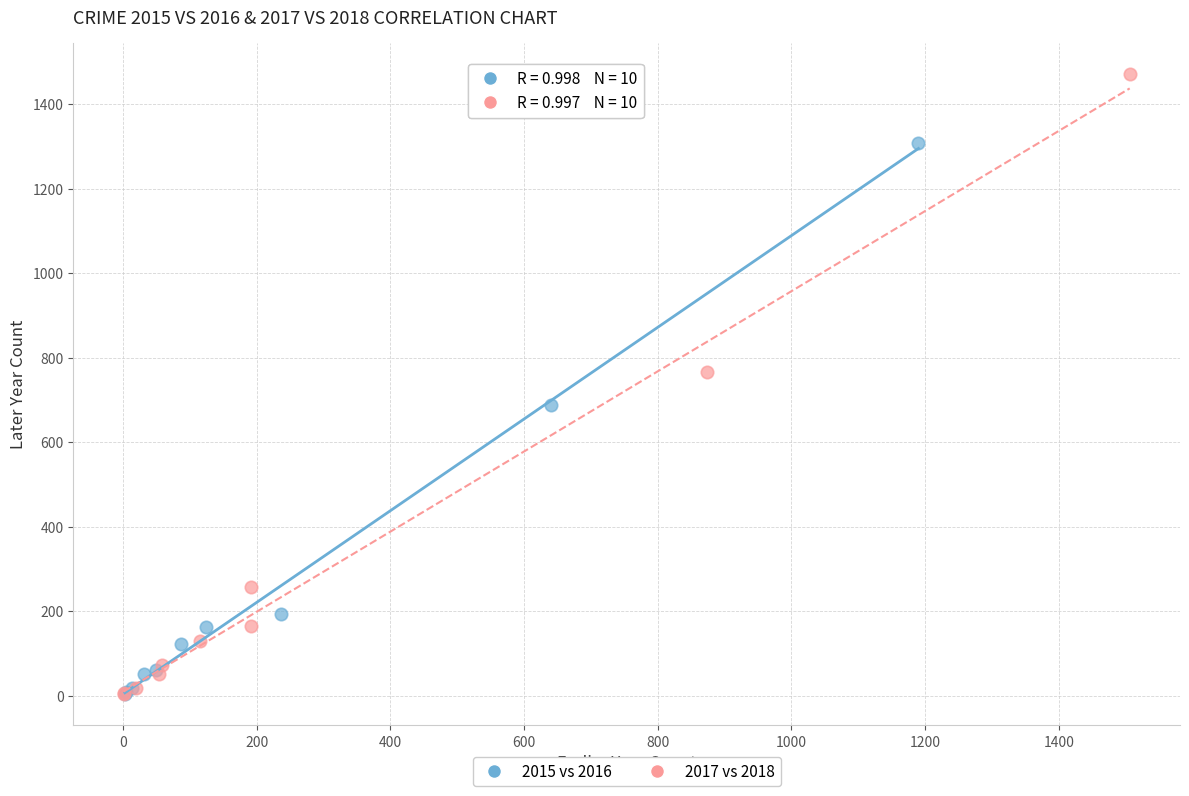

Which series contains the highest Y value?

2017 vs 2018